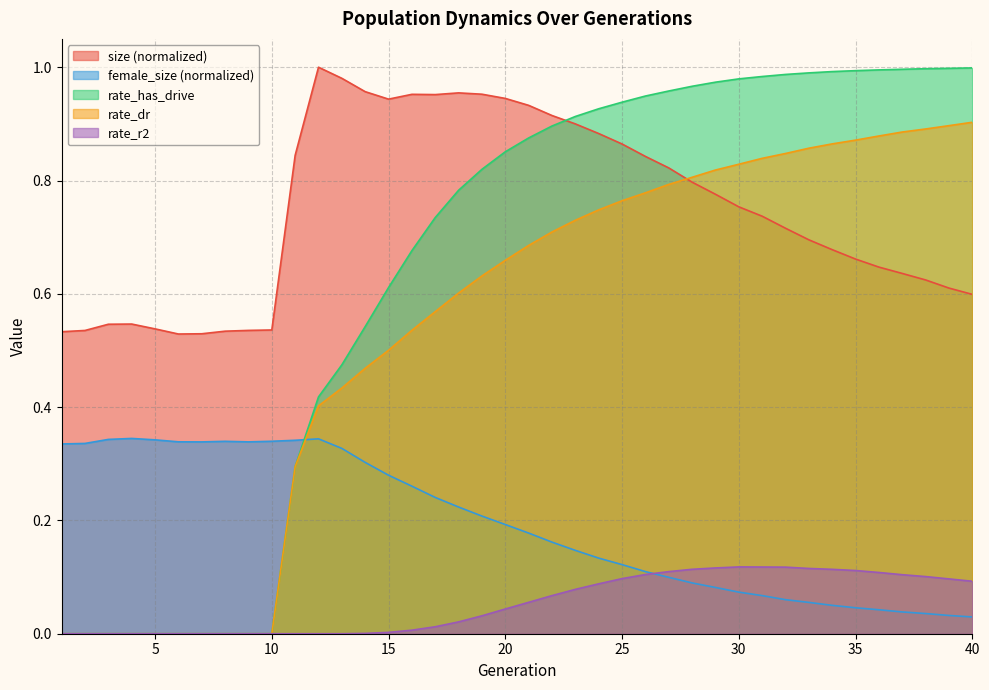

Where do rate_r2 and female_size first cross each other?

26 and 27